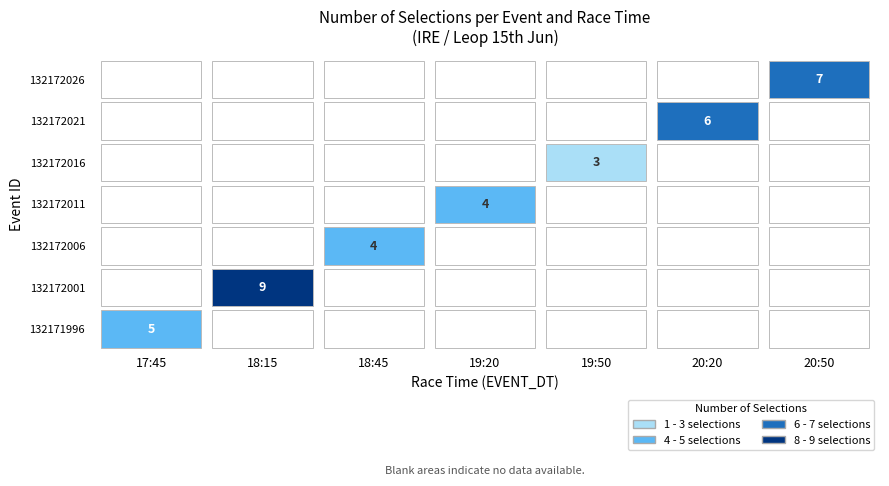

At which category is the sum across all series the highest?

18:15